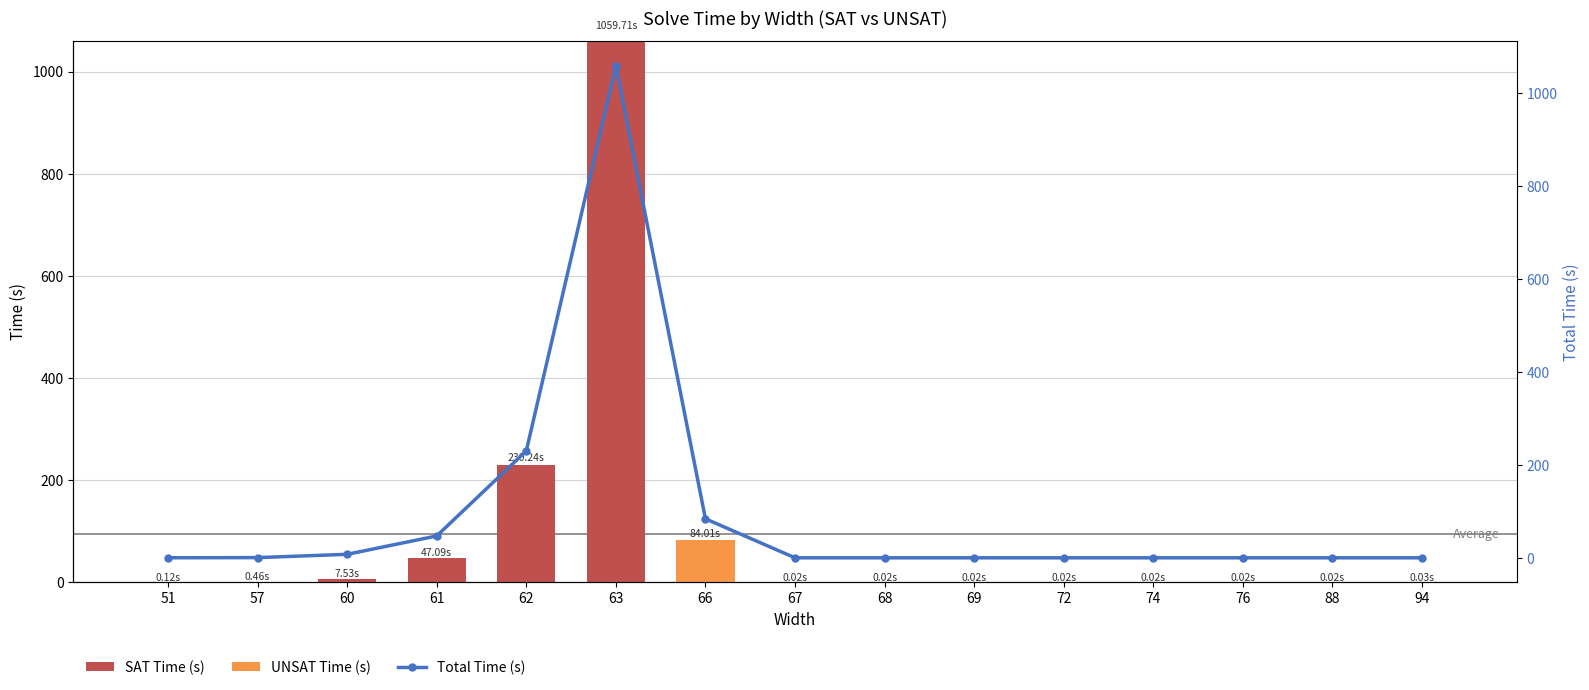

Count the number of categories in the chart.

15